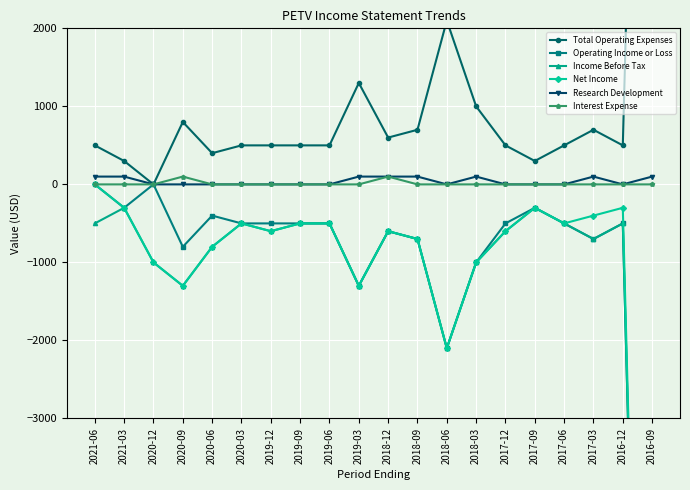

At which label does Net Income reach its minimum?

2016-09